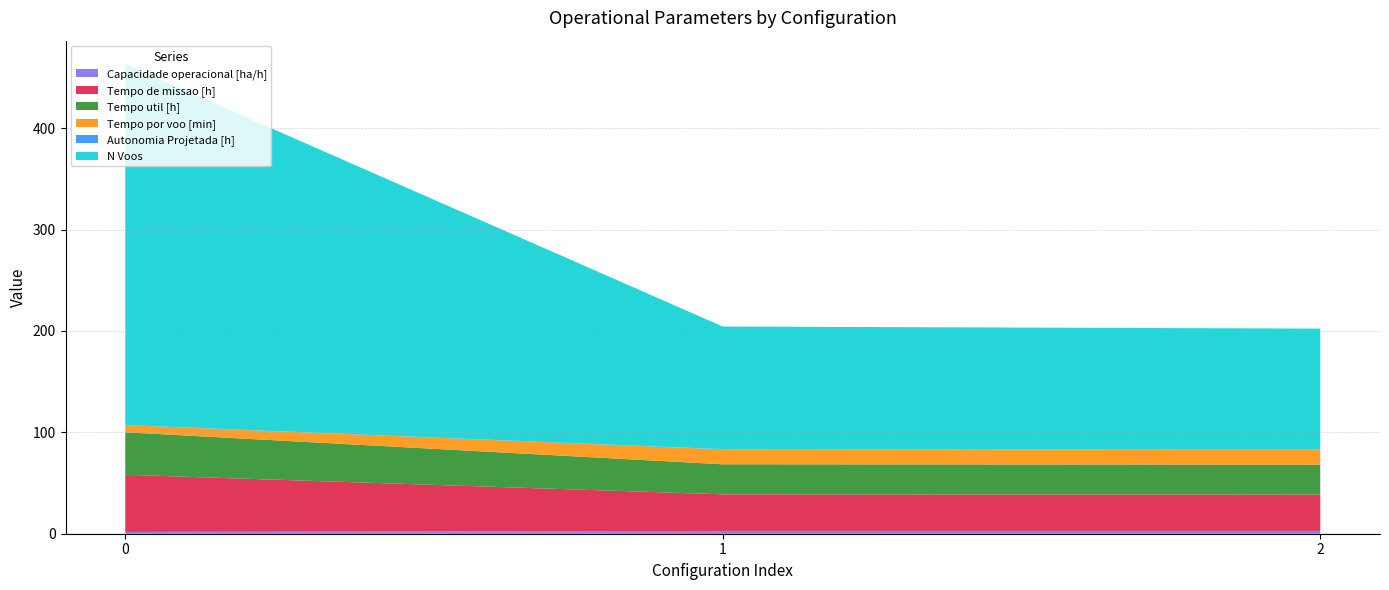

Reading right to left, list all the values displayed in this chart.

Capacidade operacional [ha/h]: 2.8	2.8	1.8
Tempo de missao [h]: 35.9	36.1	56.4
Tempo util [h]: 29.5	29.6	41.9
Tempo por voo [min]: 14.9	14.7	7.1
Autonomia Projetada [h]: 0.3	0.2	0.1
N Voos: 119.0	121.0	356.0